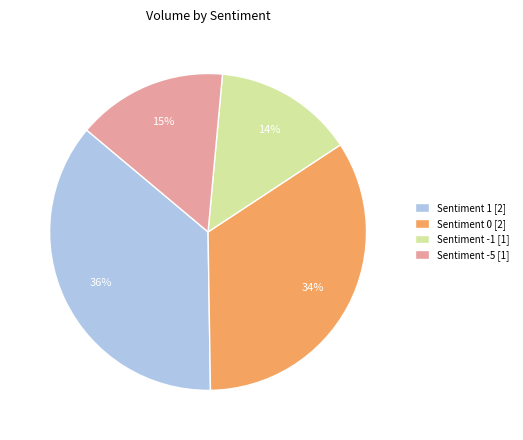

How many segments does this pie chart have?

4